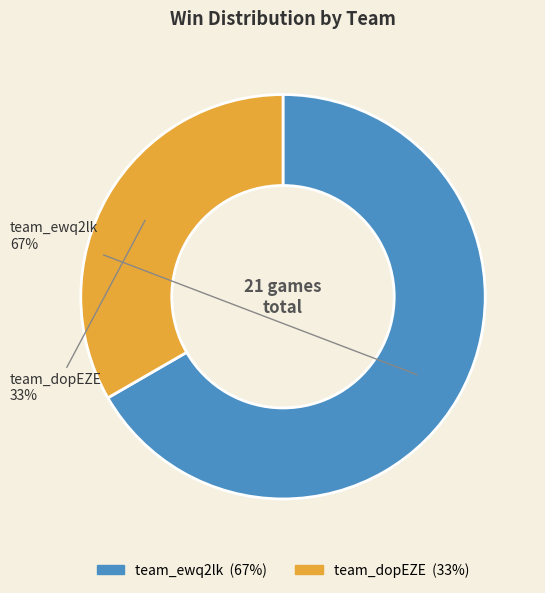

Count the number of slices in the pie.

2